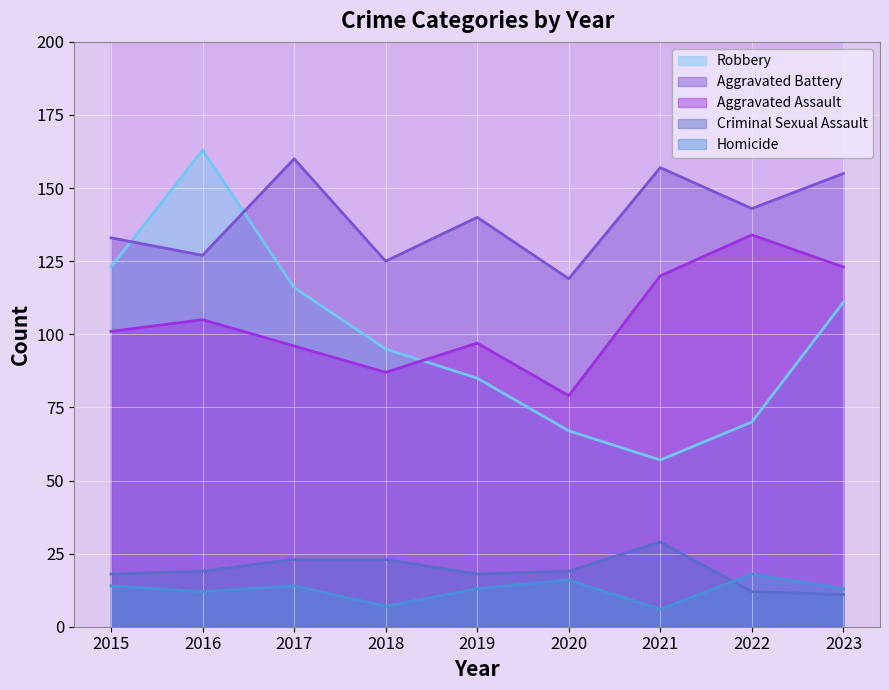

After their last crossing, which series has the higher values: Robbery or Aggravated Battery?

Aggravated Battery